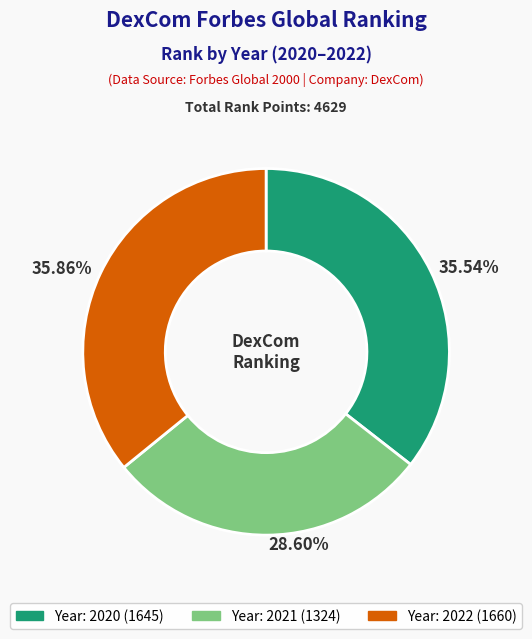

Is there any slice that represents more than half of the pie?

No